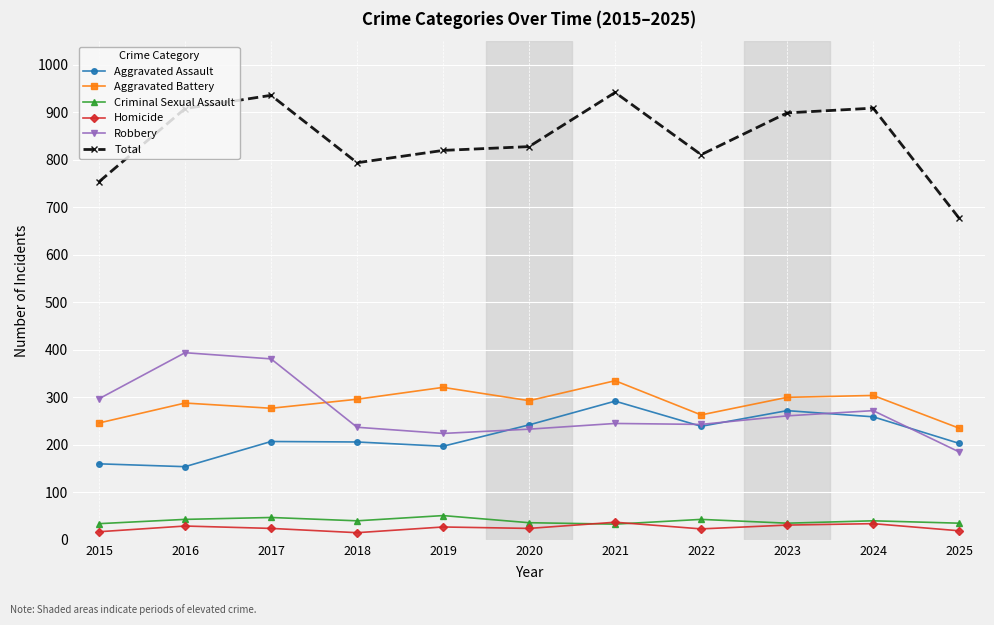

True or false: Criminal Sexual Assault has more than 0 points higher than both neighbors.

True